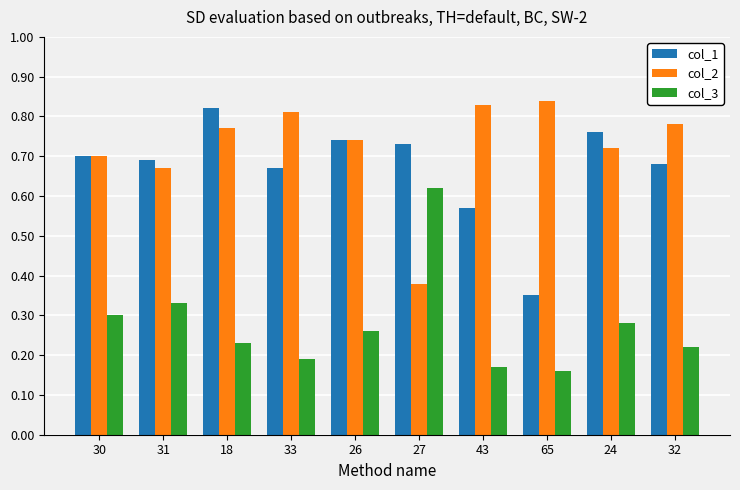

At which label does col_3 reach its peak?

27